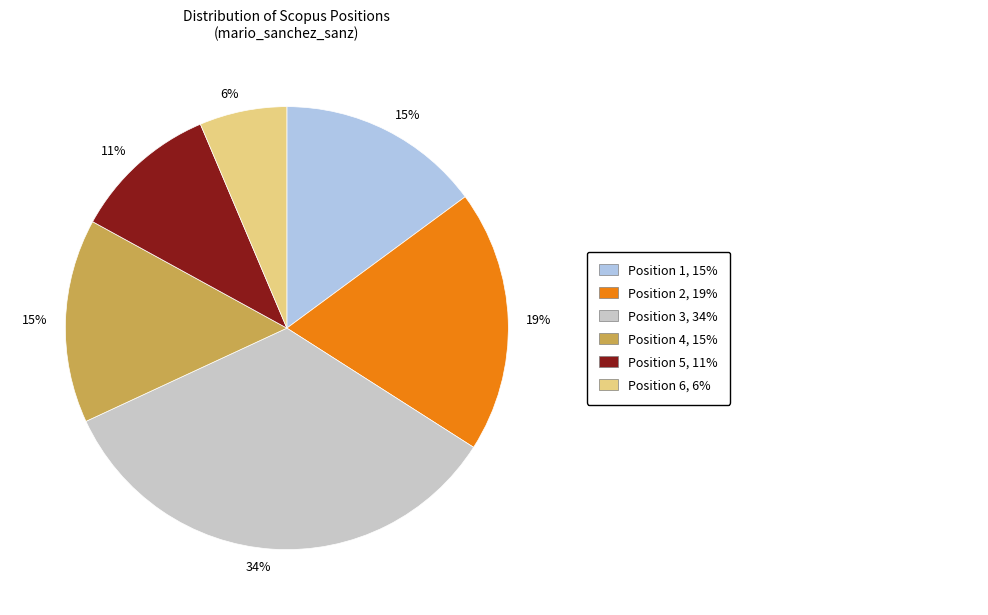

To the nearest percent, what is the average slice percentage?

17%